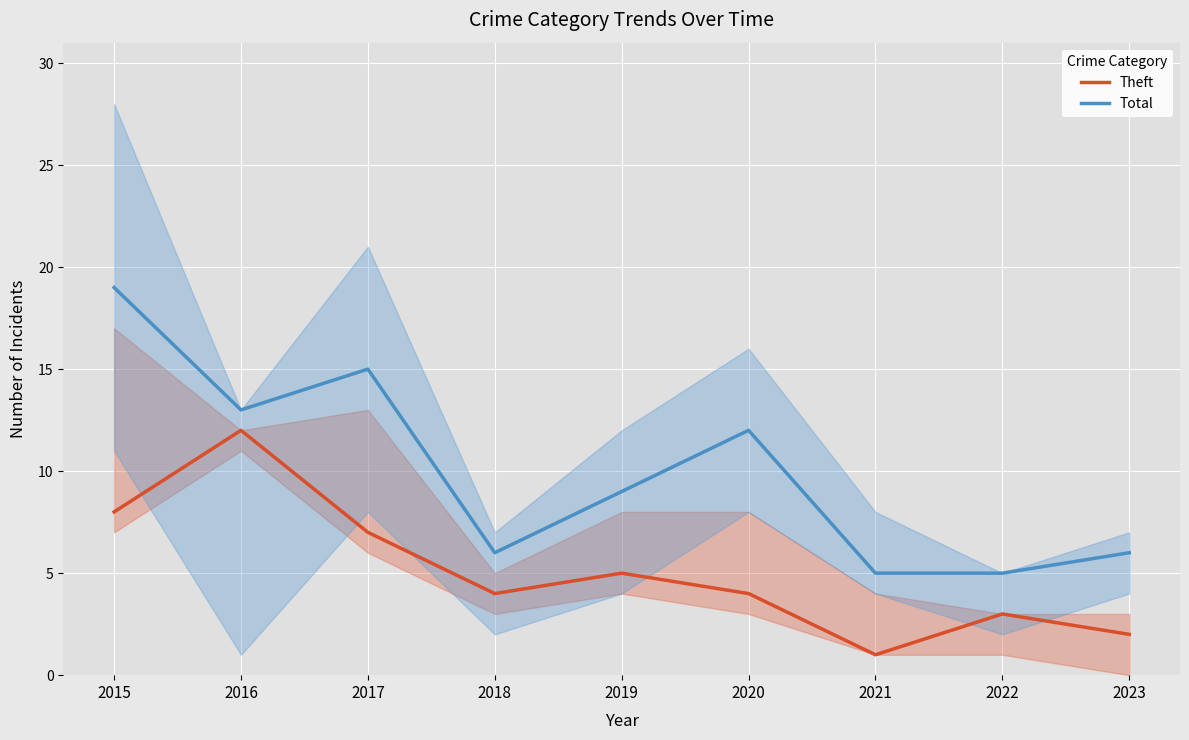

The value of Theft at 2021 is 1. True or false?

True